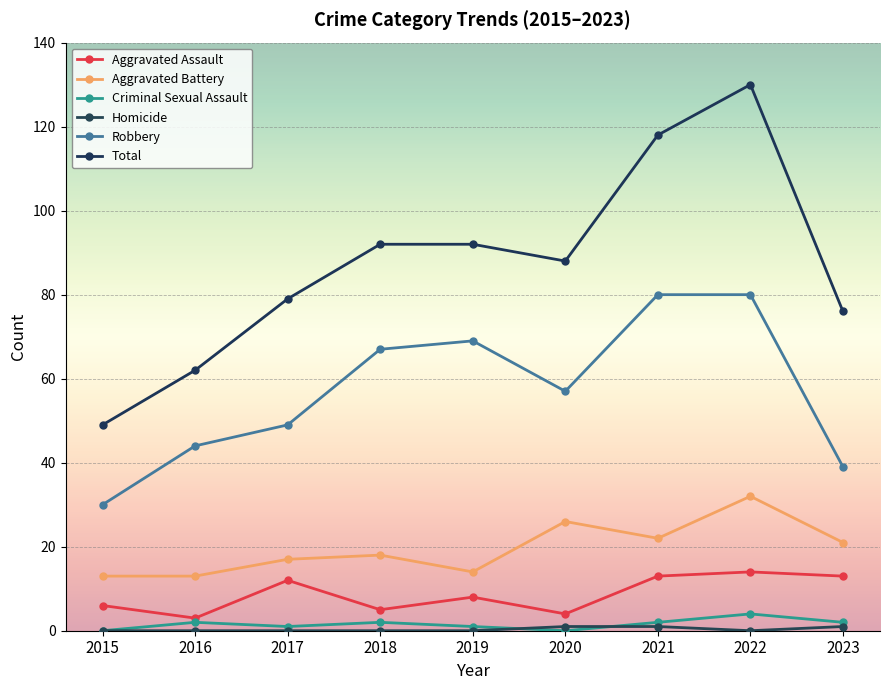

How many lines are shown in the chart?

6